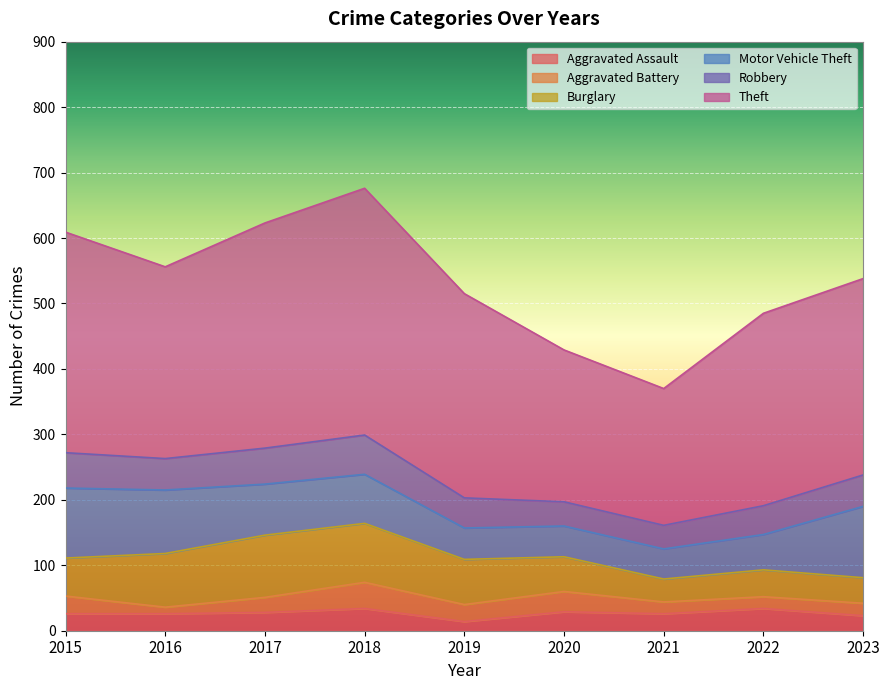

At which label is Aggravated Battery closest to 25?

2019